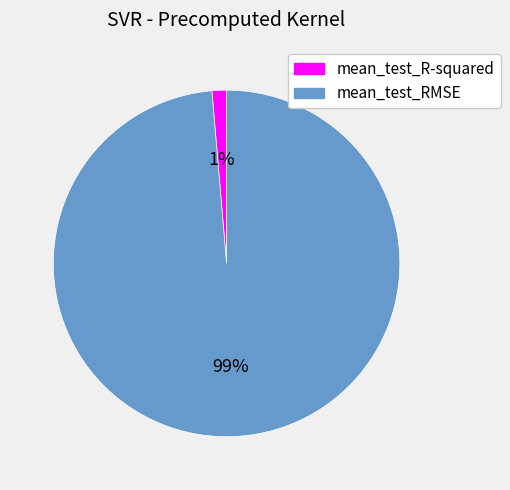

Do mean_test_R-squared and mean_test_RMSE together represent more than half of the pie?

Yes